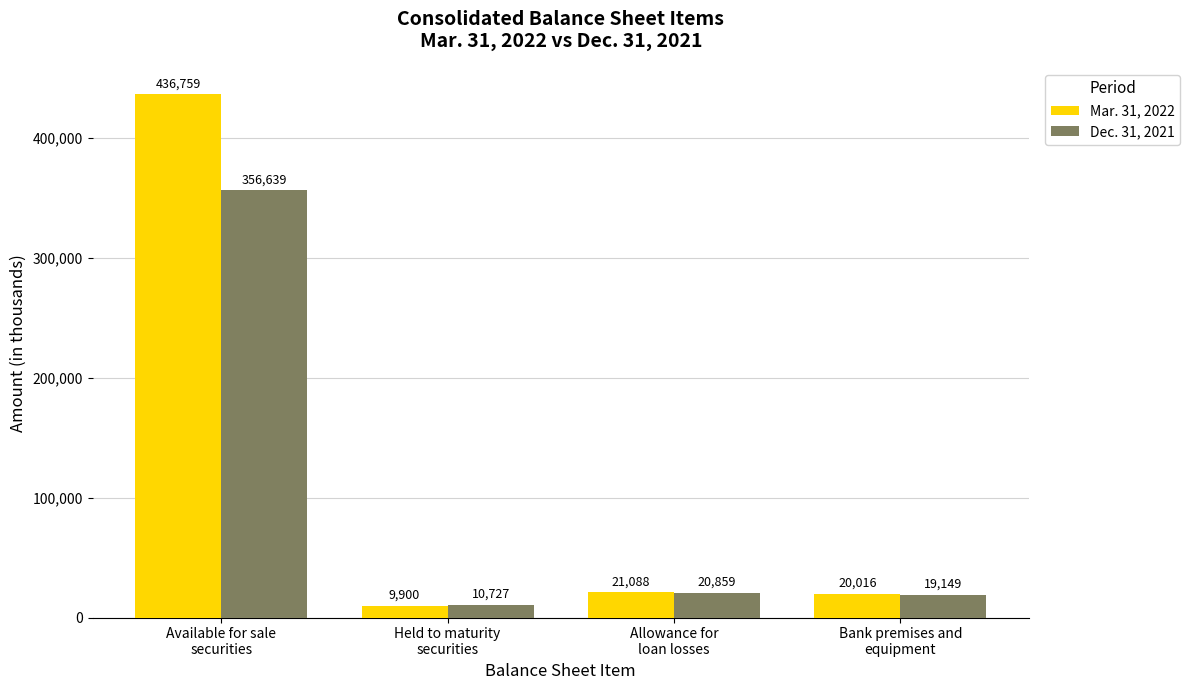

What is the difference between the highest and lowest values at Bank premises and
equipment?

867